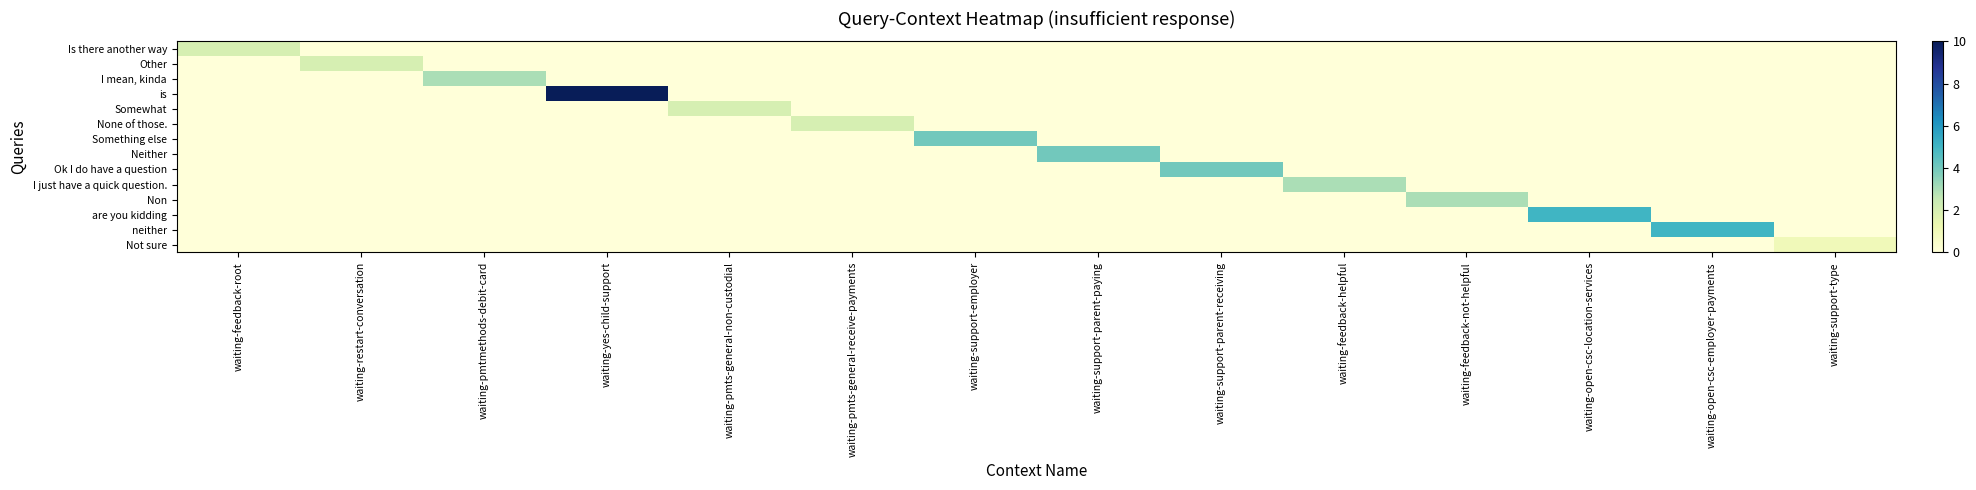

Which has a higher value, waiting-restart-conversation or waiting-pmts-general-receive-payments?

waiting-restart-conversation